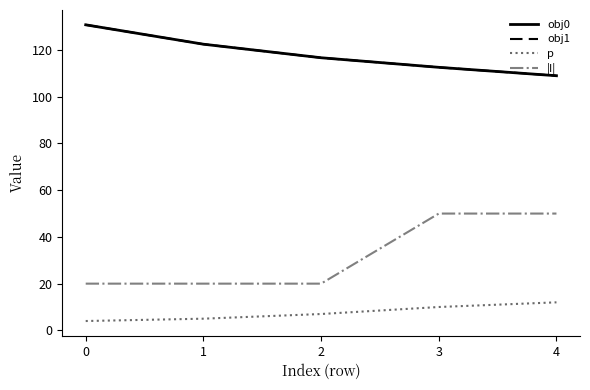

What is the average value of the p series?

7.6